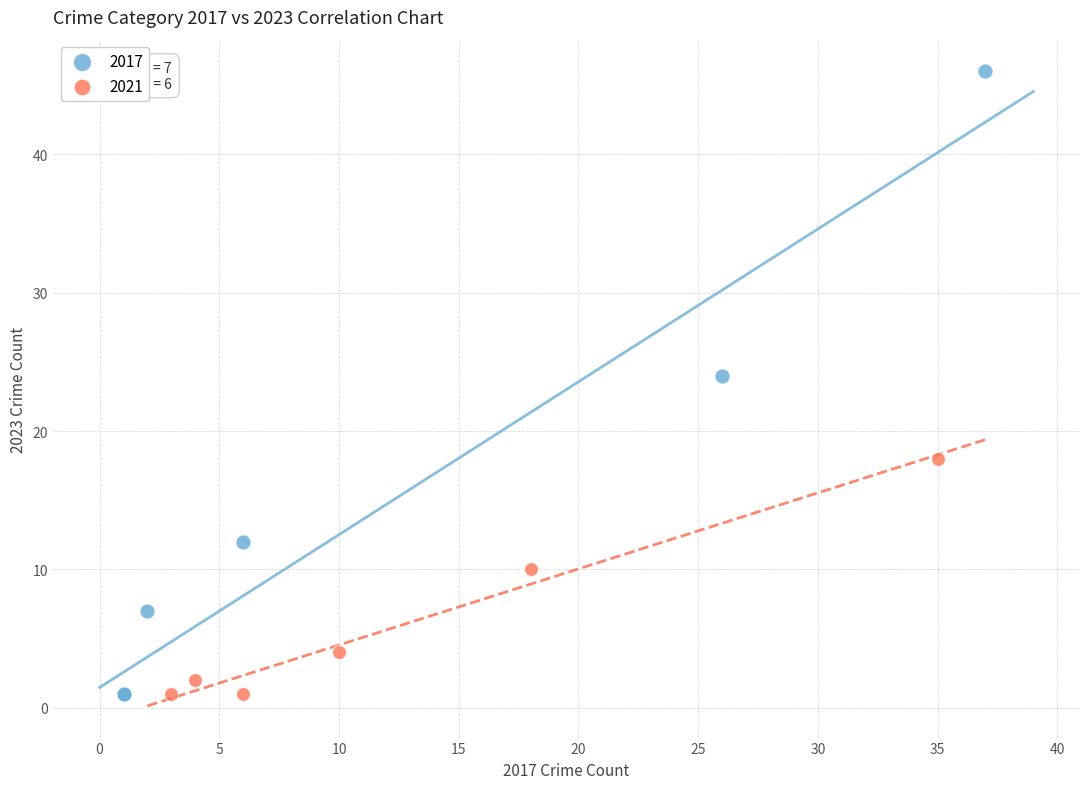

Which series has the widest spread of Y values?

2017